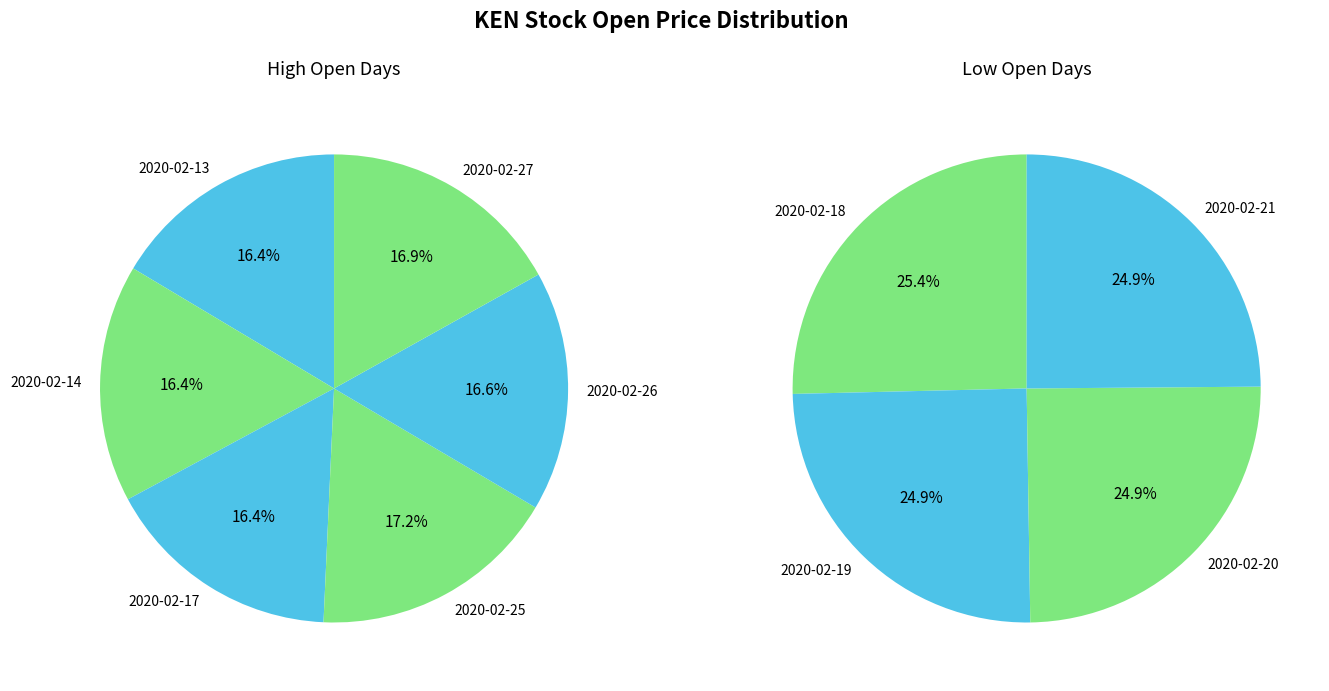

Count the number of slices in the pie.

10